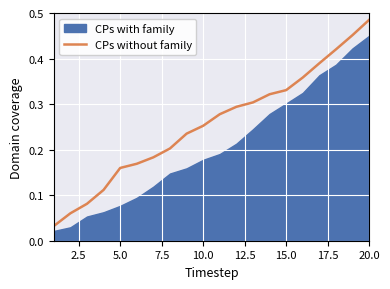

Between 10.0 and 16, which is larger?

16